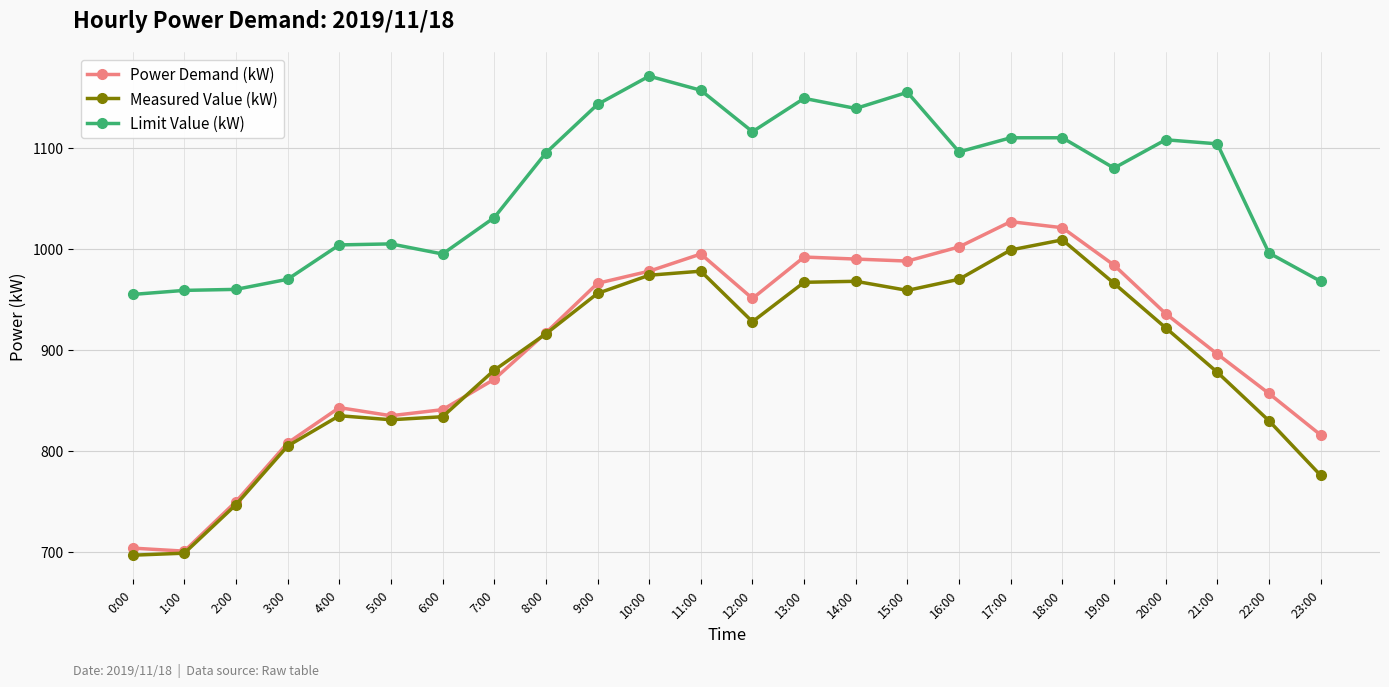

What is the average value of the Limit Value (kW) series?

1066